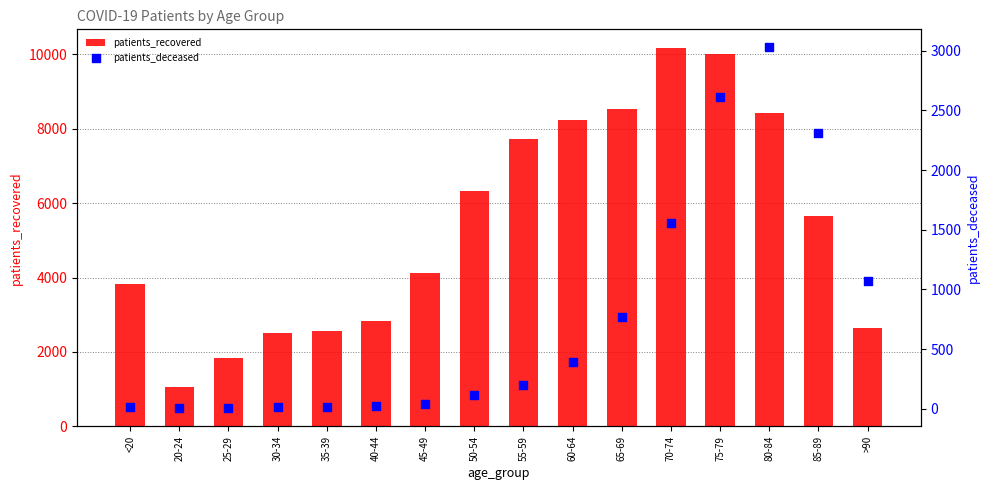

What are all the series names shown in the legend?

patients_recovered, patients_deceased